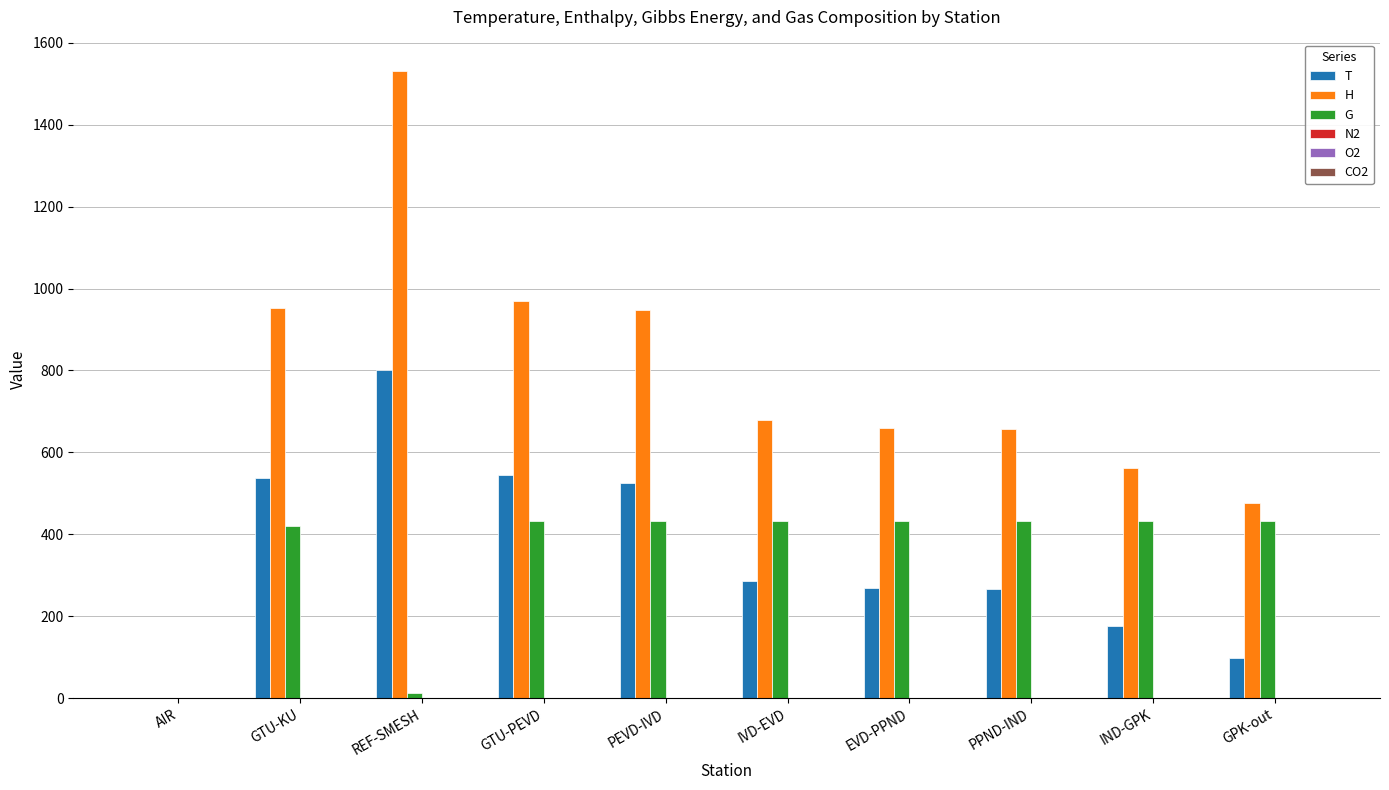

Which series changed the most between REF-SMESH and IVD-EVD?

H